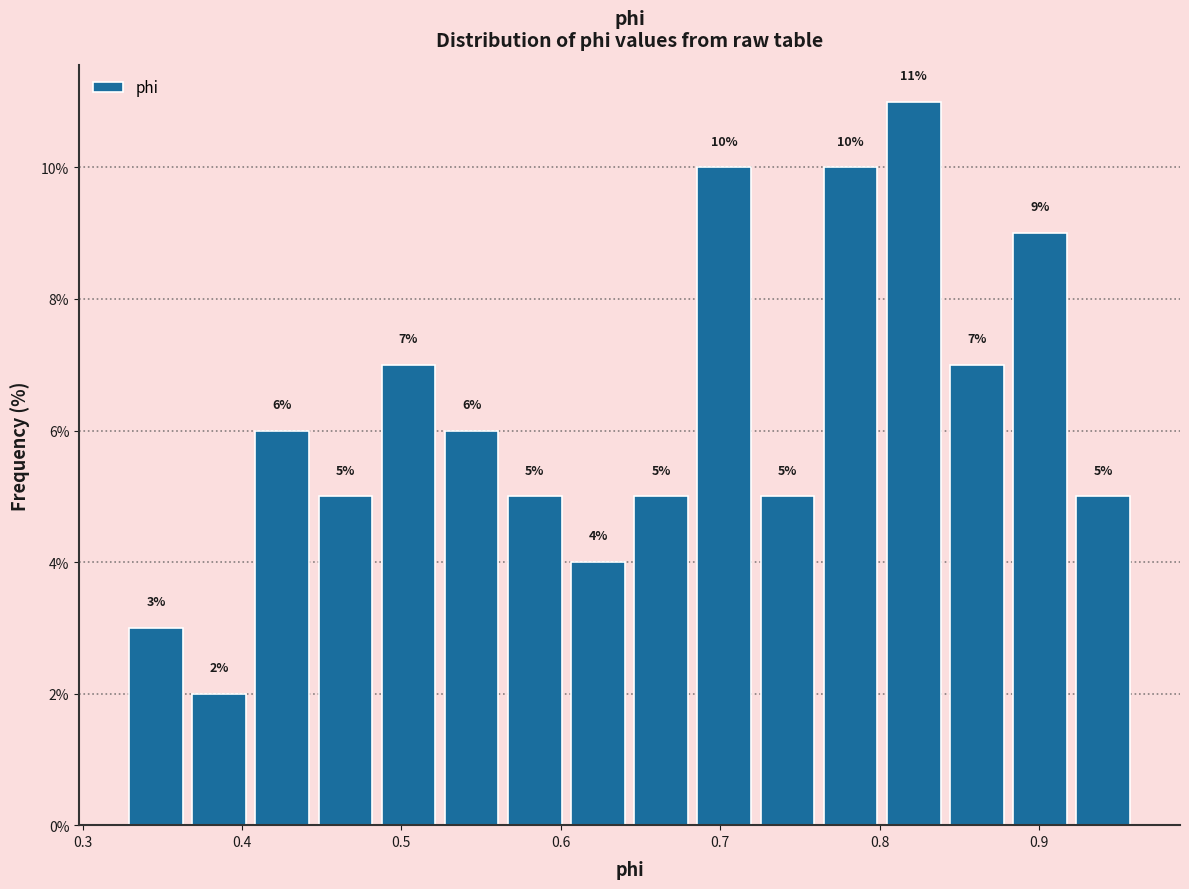

Read against the x-axis, roughly where is the centre of the tallest bar?

0.82